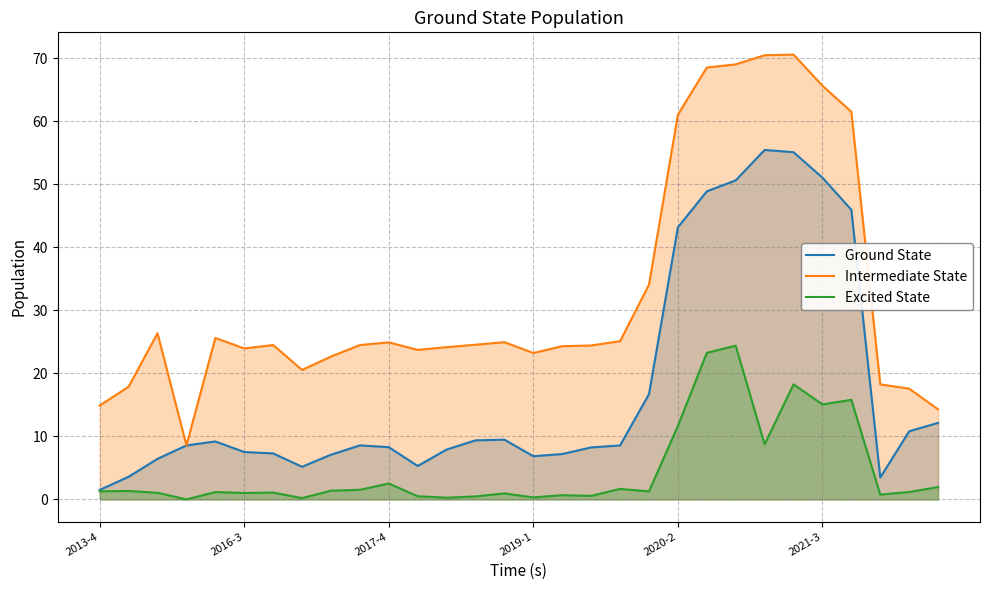

True or false: Intermediate State has a value of 24.9 at 14.

True